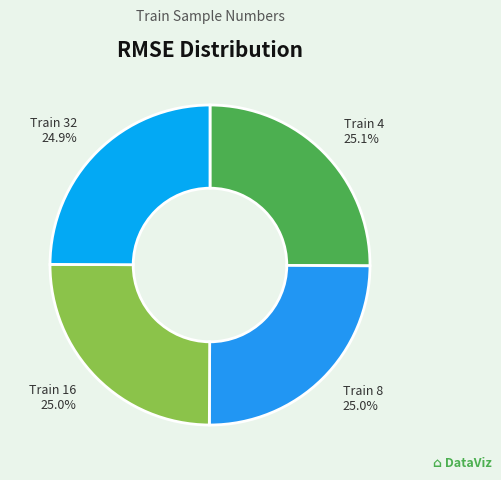

Count the number of slices in the pie.

4